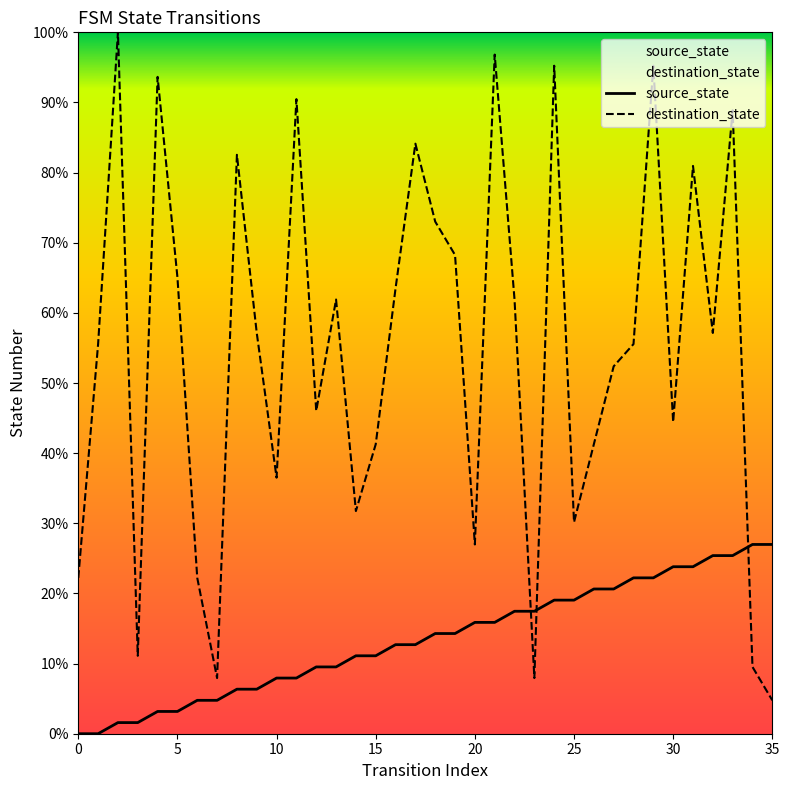

At 9, list the series in order from largest to smallest.

destination_state, source_state